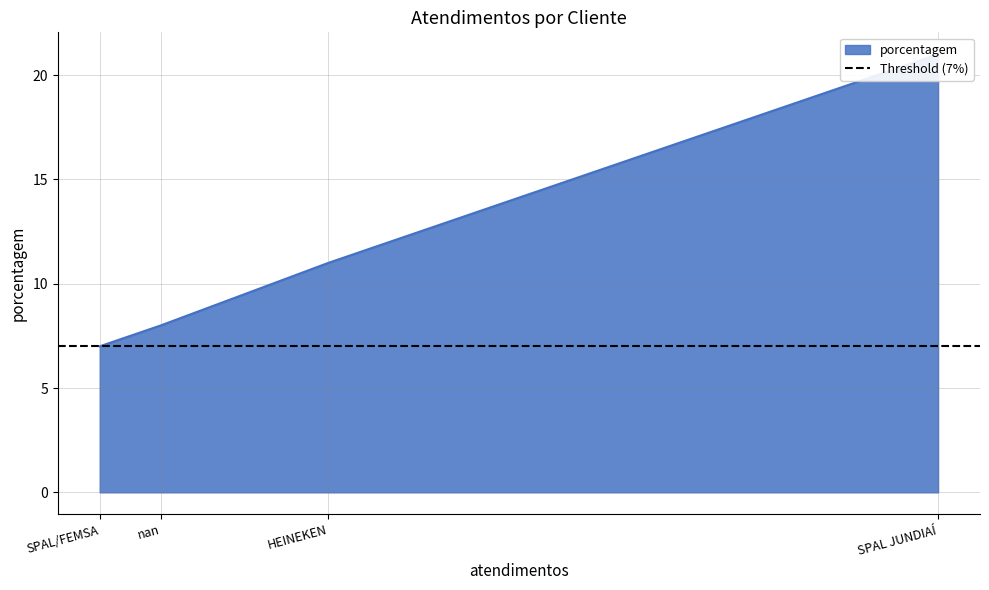

Which category has the highest value across all series?

SPAL JUNDIAÍ